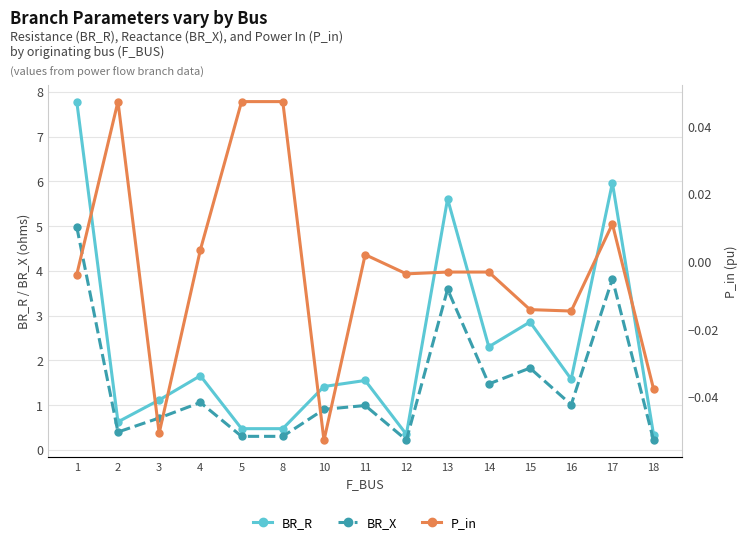

Count the number of data series in this chart.

3